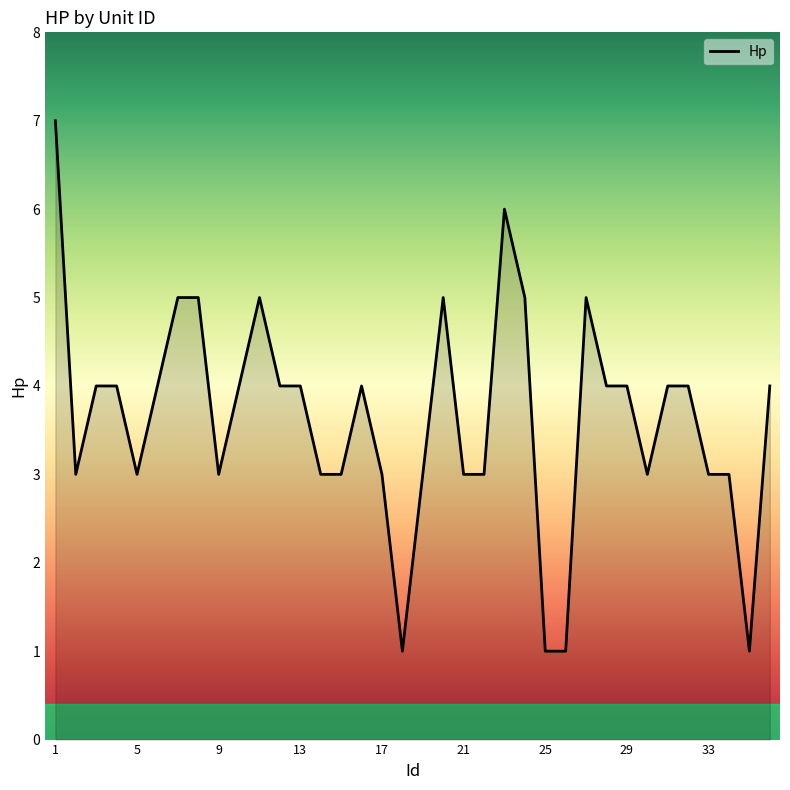

What is the difference between the maximum and minimum values?

6